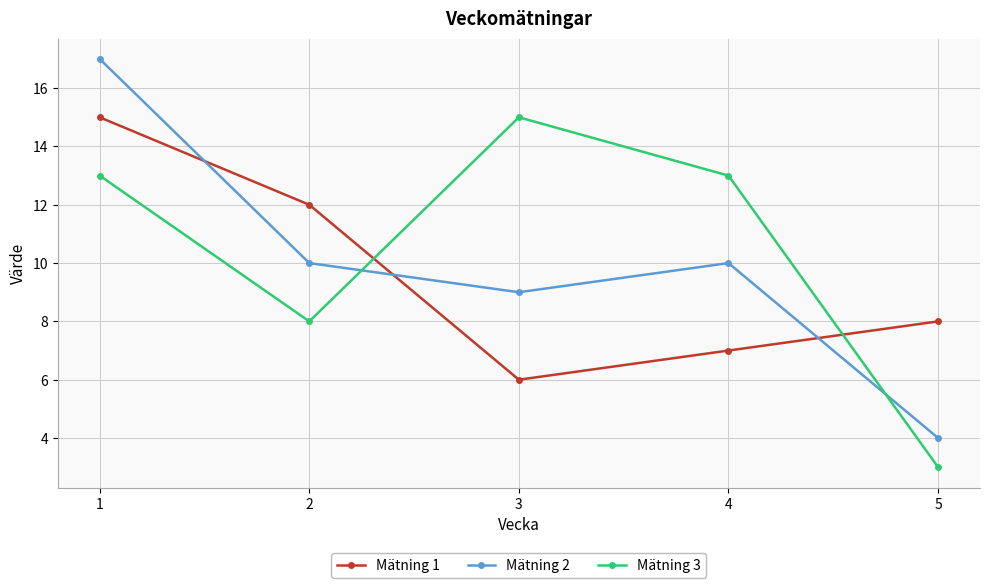

Which category has the highest value in the Mätning 3 series?

3